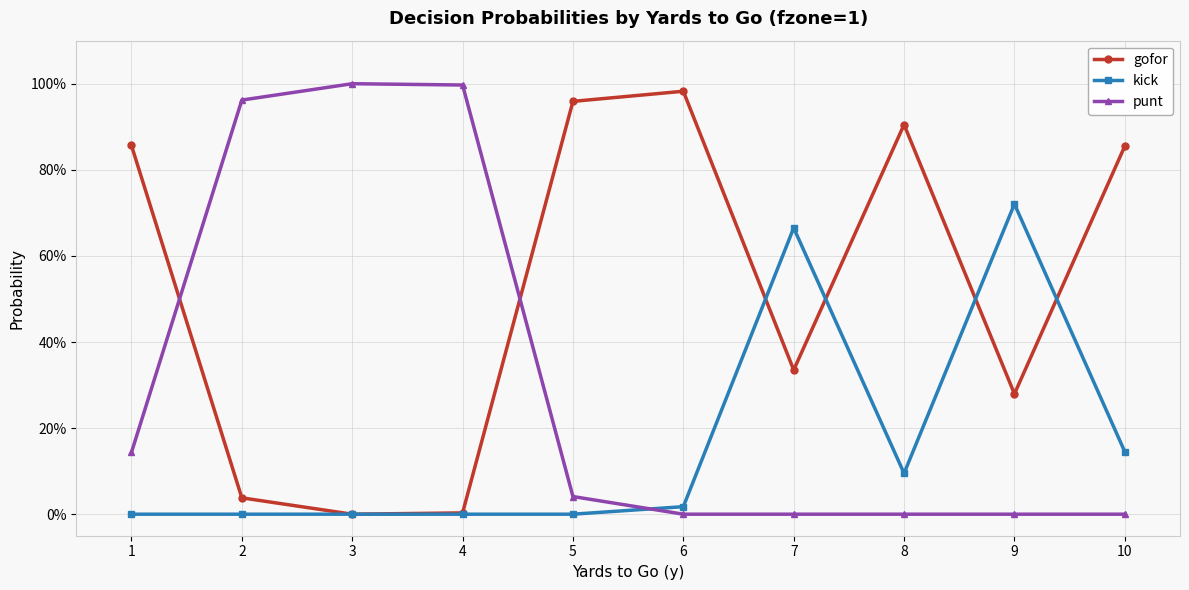

How many times do gofor and kick cross each other?

4